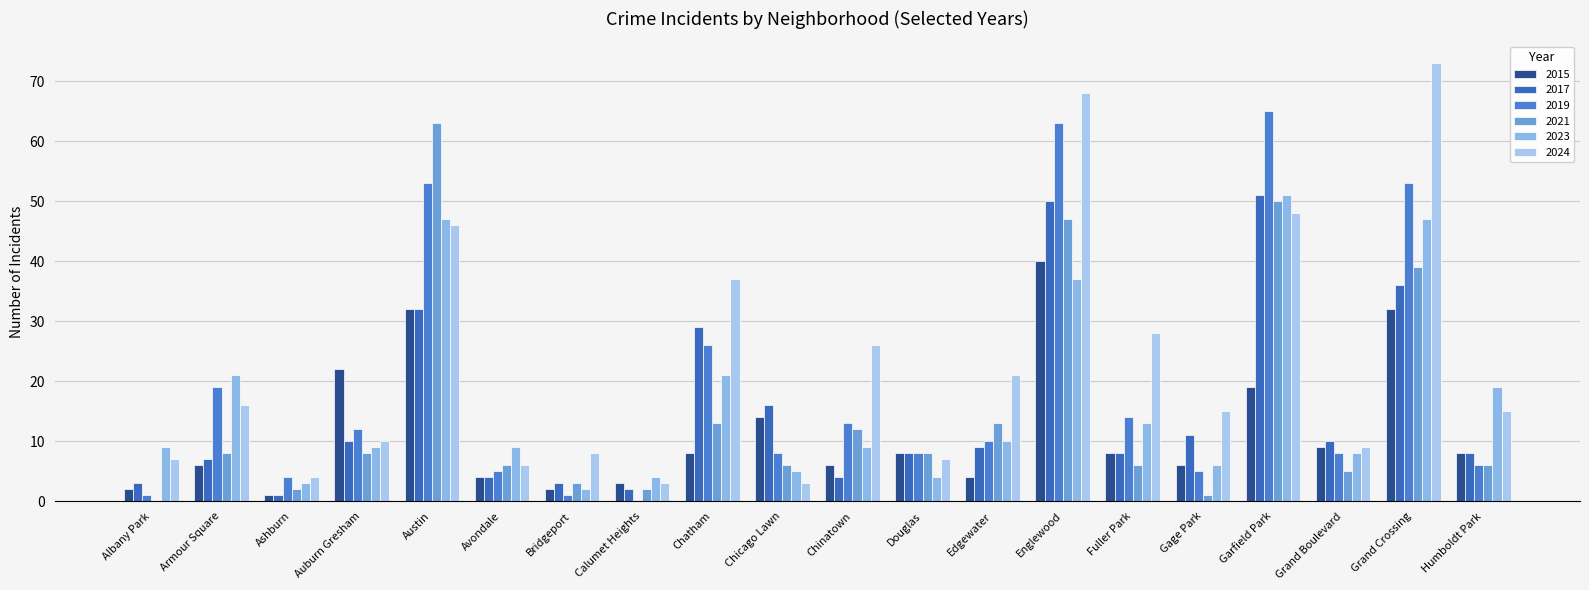

Between Ashburn and Avondale, which series saw the biggest shift?

2023